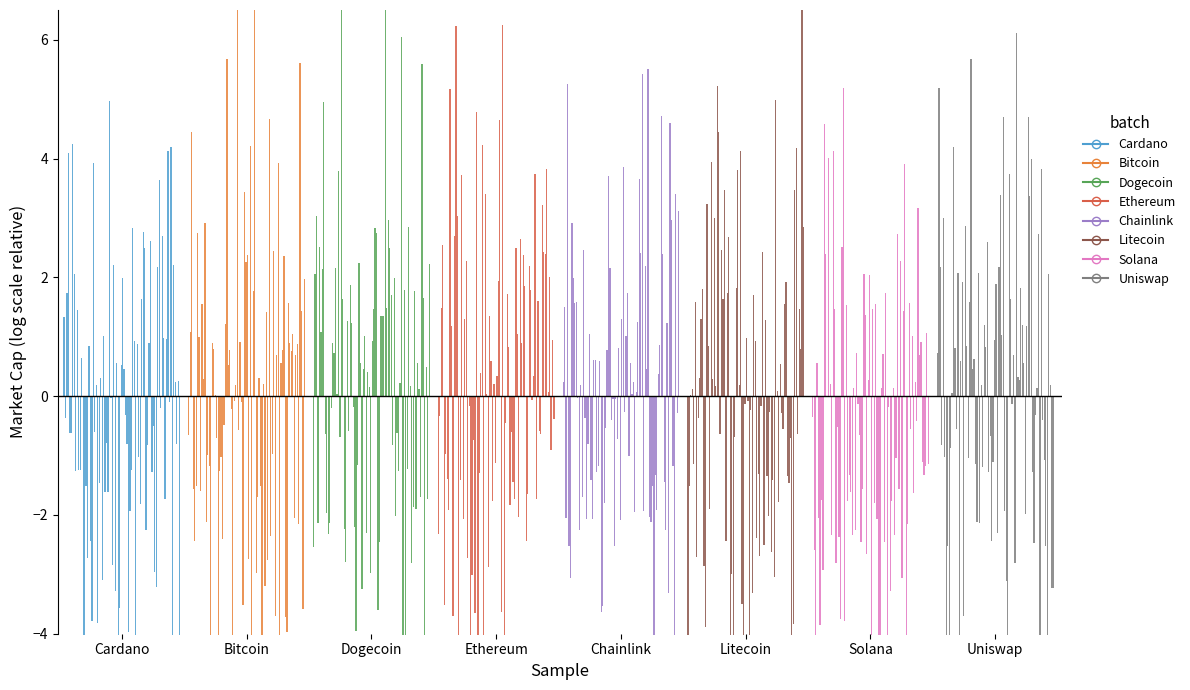

Which series has the largest total across all categories?

Cardano